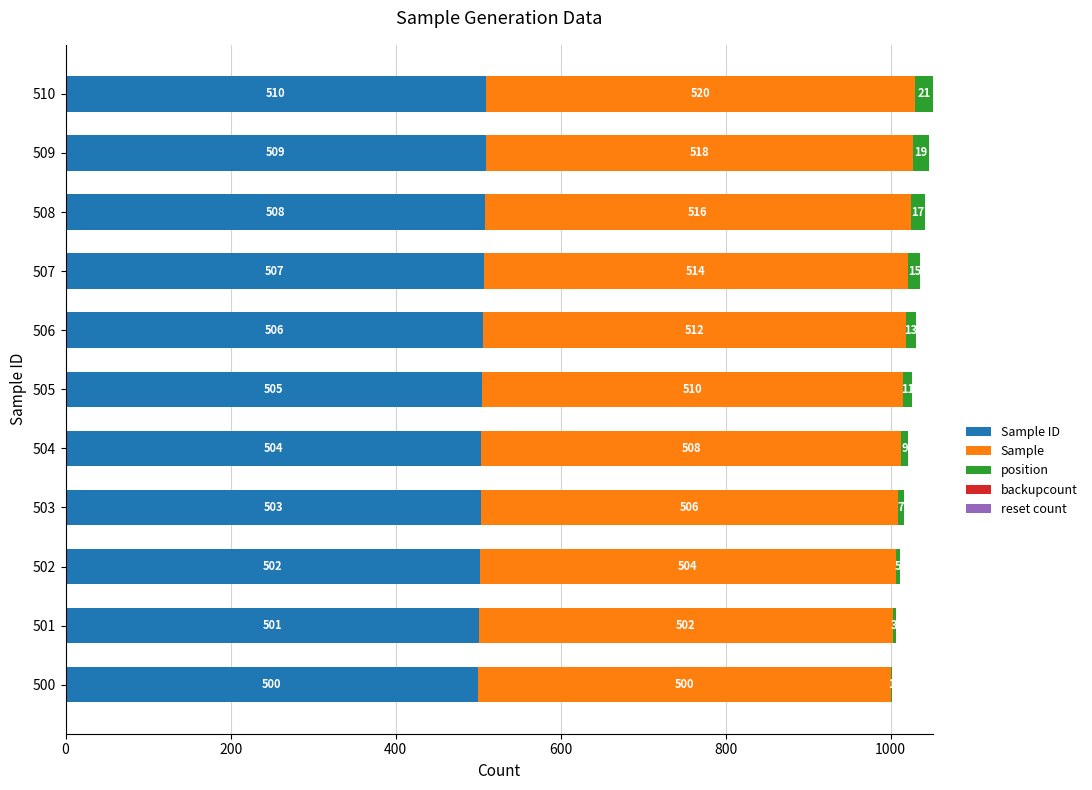

What is the total value across all series at 504?

1021